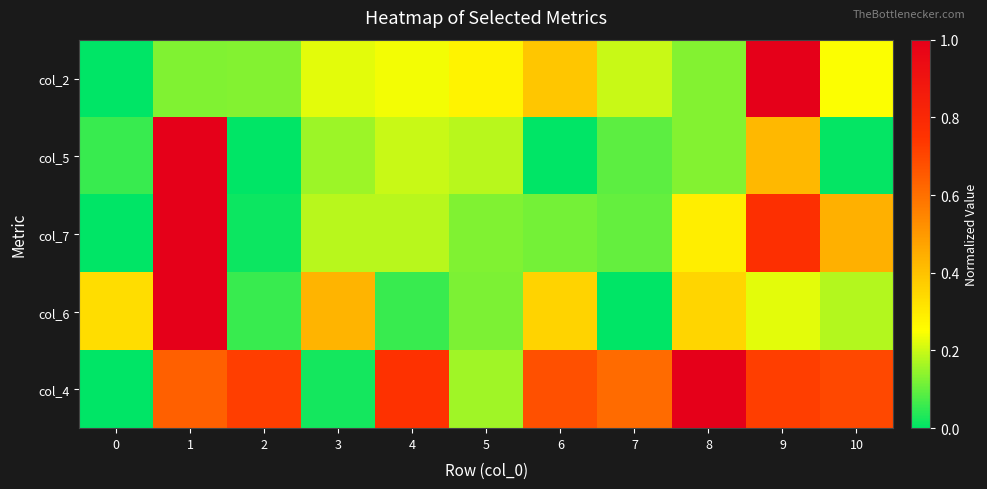

Reading left to right, extract all data points from this chart.

col_2: 0=0.0	1=0.1	2=0.1	3=0.2	4=0.2	5=0.3	6=0.4	7=0.2	8=0.1	9=1.0	10=0.2
col_5: 0=0.1	1=1.0	2=0.0	3=0.2	4=0.2	5=0.2	6=0.0	7=0.1	8=0.1	9=0.4	10=0.0
col_7: 0=0.0	1=1.0	2=0.0	3=0.2	4=0.2	5=0.1	6=0.1	7=0.1	8=0.3	9=0.8	10=0.4
col_6: 0=0.3	1=1.0	2=0.1	3=0.4	4=0.1	5=0.1	6=0.4	7=0.0	8=0.4	9=0.2	10=0.2
col_4: 0=0.0	1=0.6	2=0.7	3=0.0	4=0.8	5=0.2	6=0.7	7=0.6	8=1.0	9=0.7	10=0.7